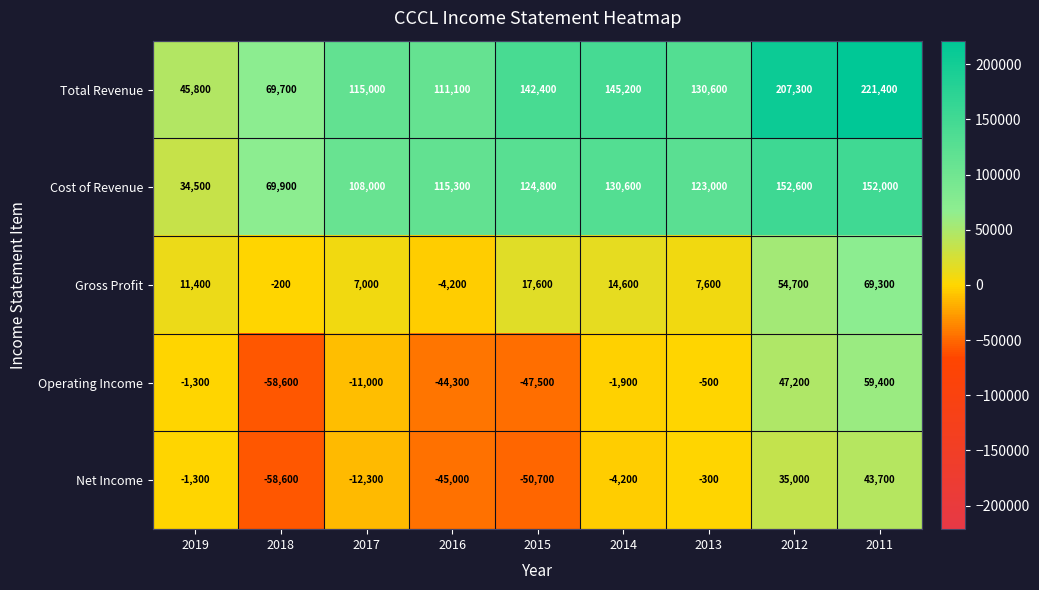

At which label does Operating Income first exceed -1900?

2019